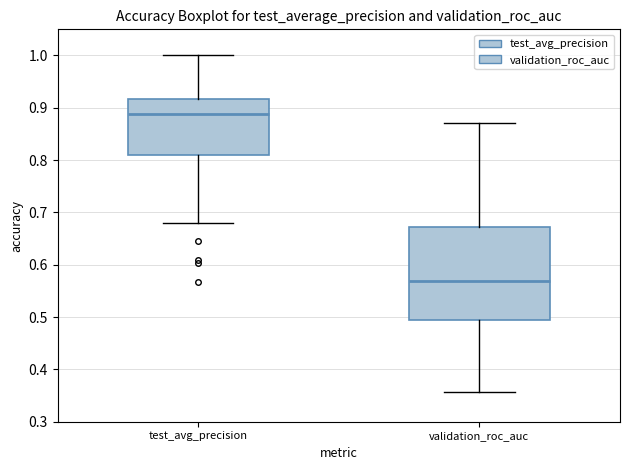

Where does the median line of the box for test_avg_precision sit on the y-axis? The values are not printed on the chart, so give them approximately, as read against the axis.

0.89